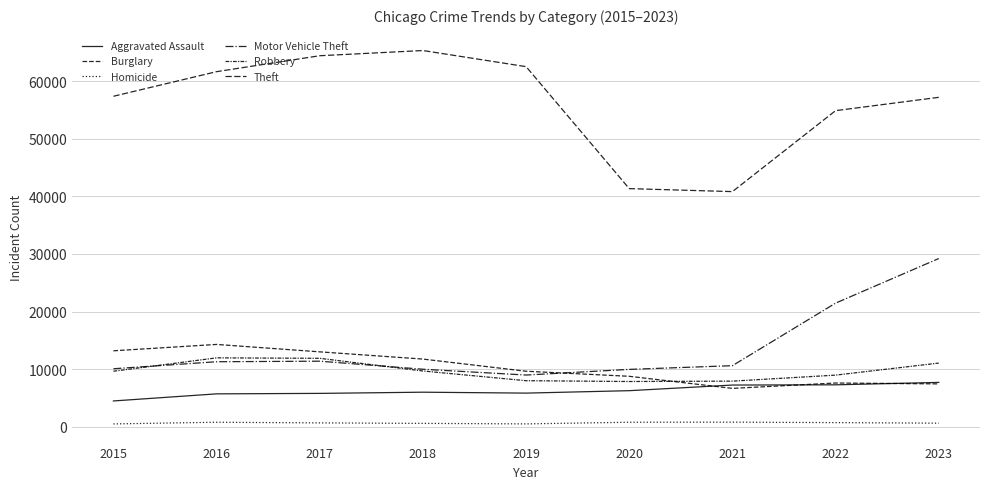

At which label does Aggravated Assault first exceed 6001?

2020